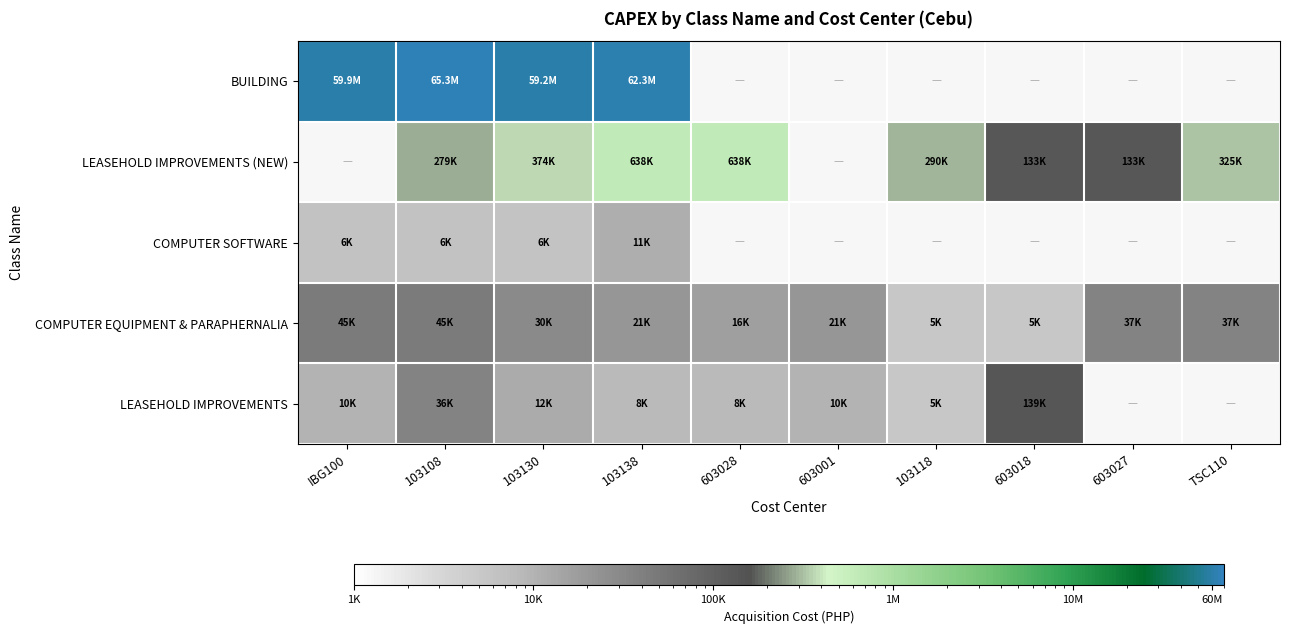

Which series changed the most between 603001 and 603027?

LEASEHOLD IMPROVEMENTS (NEW)